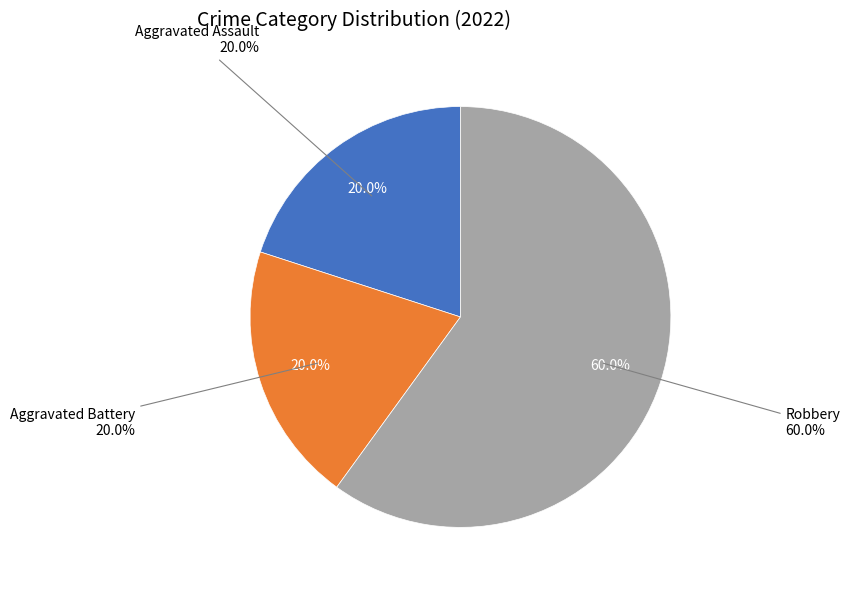

Is it true that Aggravated Battery is 15% of the pie?

False